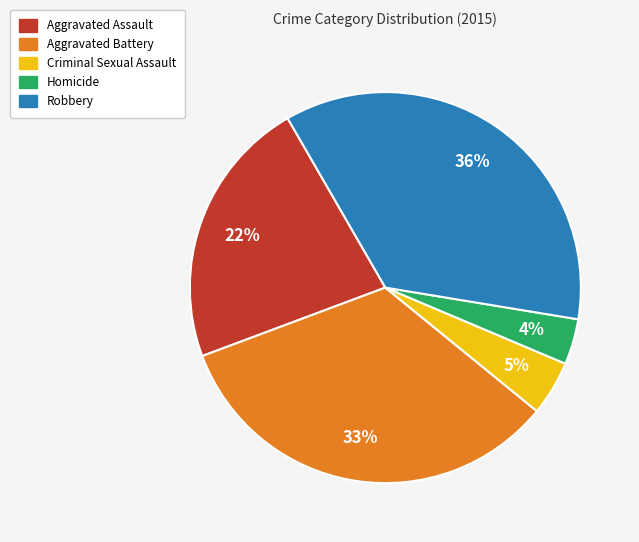

Which has a higher value, Aggravated Battery or Criminal Sexual Assault?

Aggravated Battery